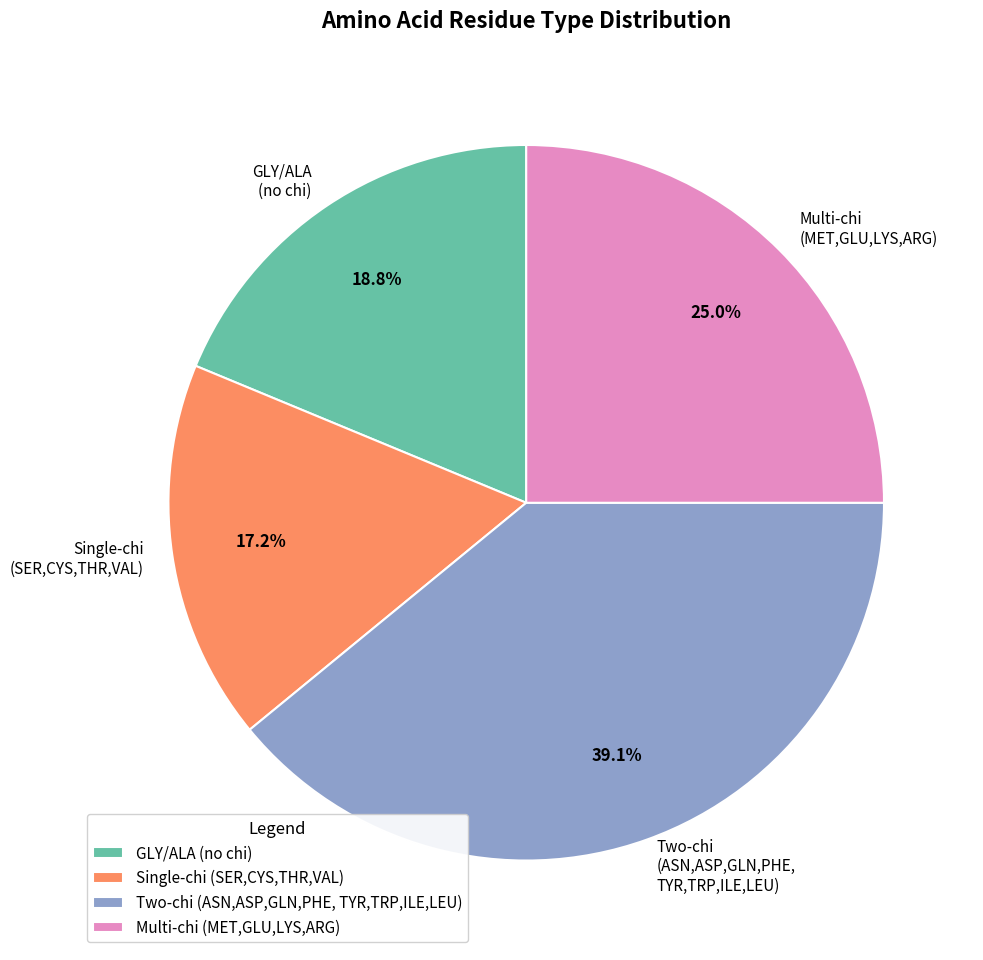

Approximately how many times larger is the value at Multi-chi (MET,GLU,LYS,ARG) compared to Two-chi (ASN,ASP,GLN,PHE, TYR,TRP,ILE,LEU)?

0.6